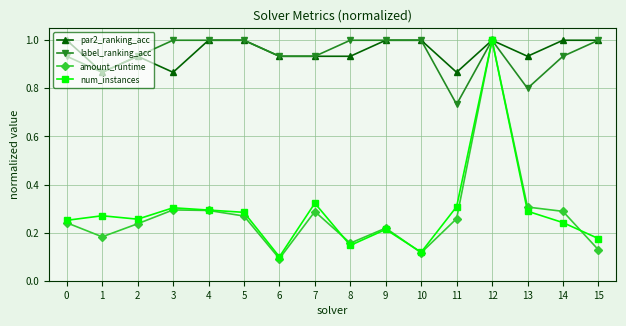

At which category does label_ranking_acc reach its first local valley?

1